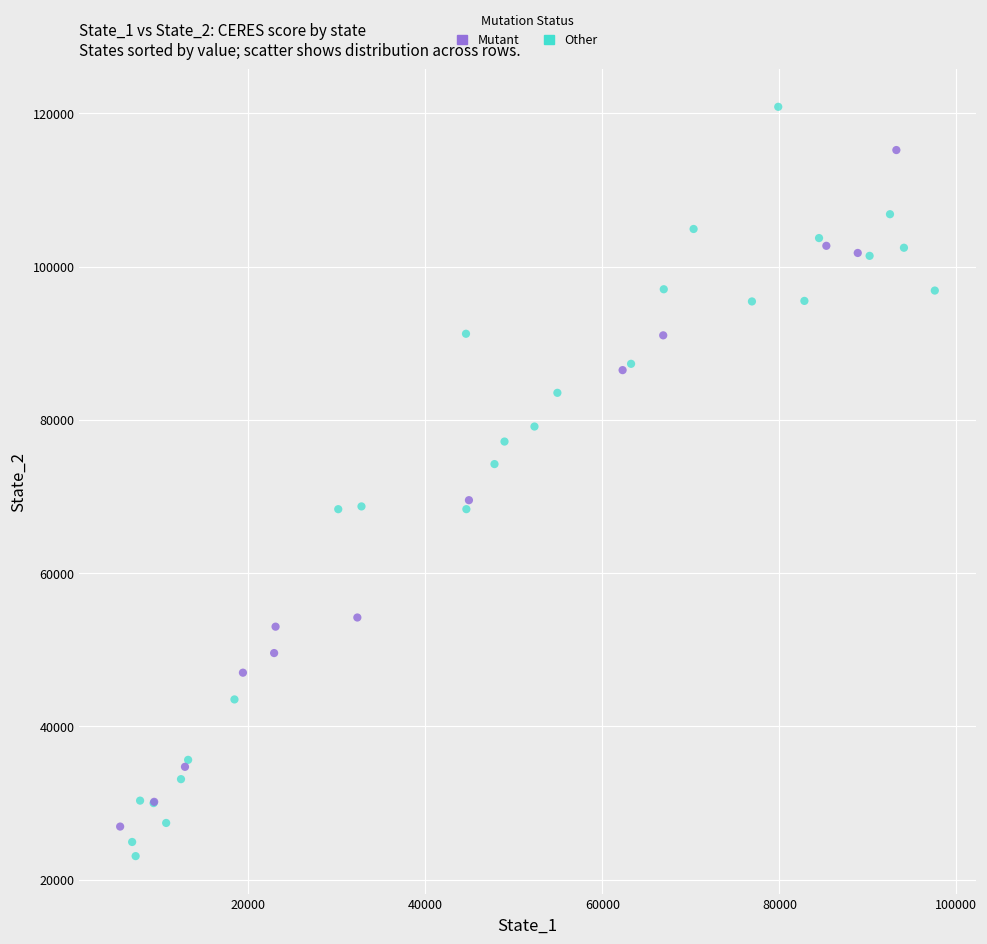

Which series contains the highest Y value?

Other